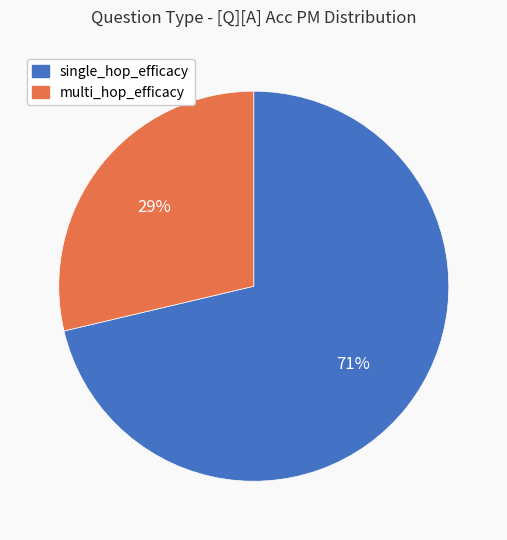

Is there any slice that represents more than half of the pie?

Yes